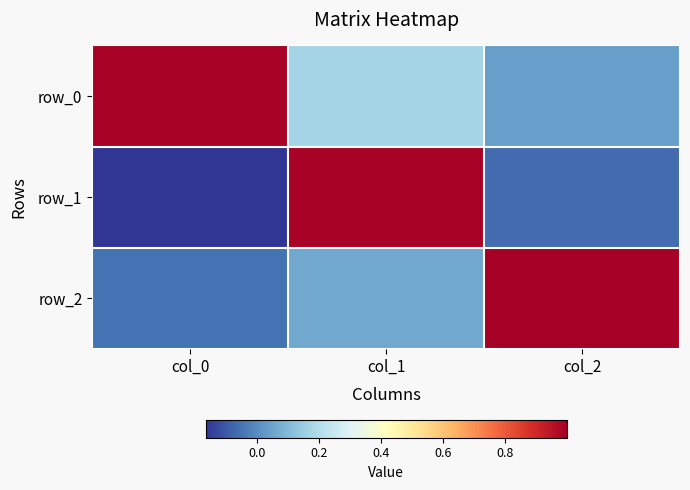

Rank the series at col_0 from lowest to highest value.

row_1, row_2, row_0